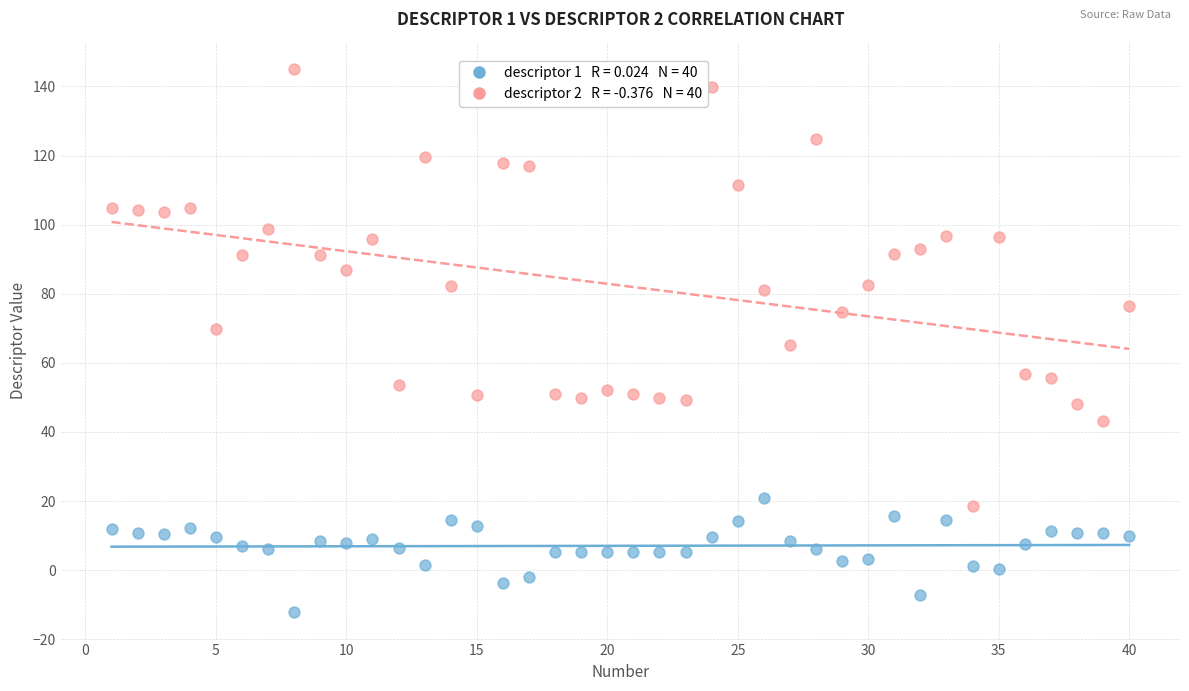

Across all data points, what is the range of Y values (max minus min)?

157.3